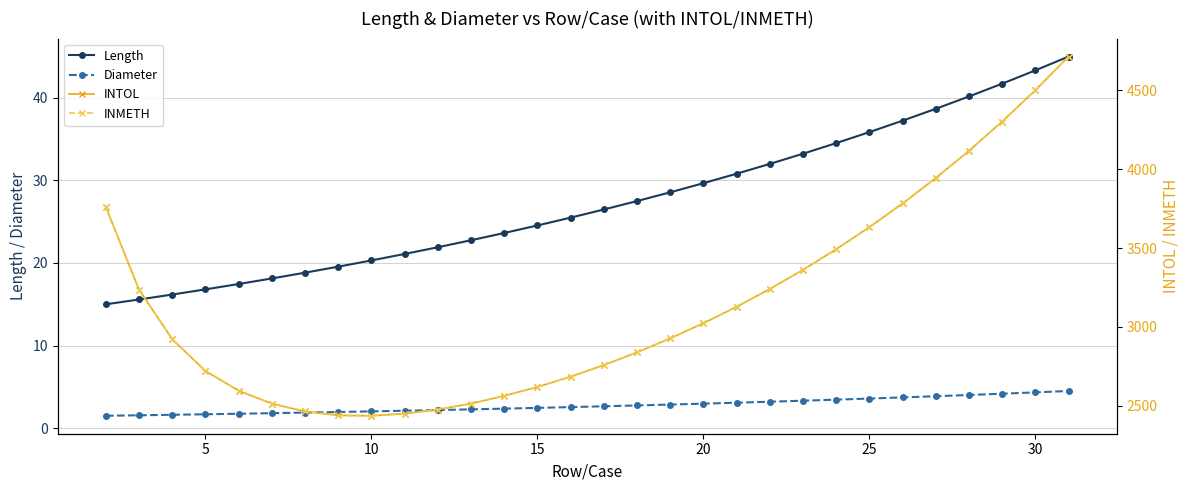

True or false: Length and Diameter intersect in this chart.

False